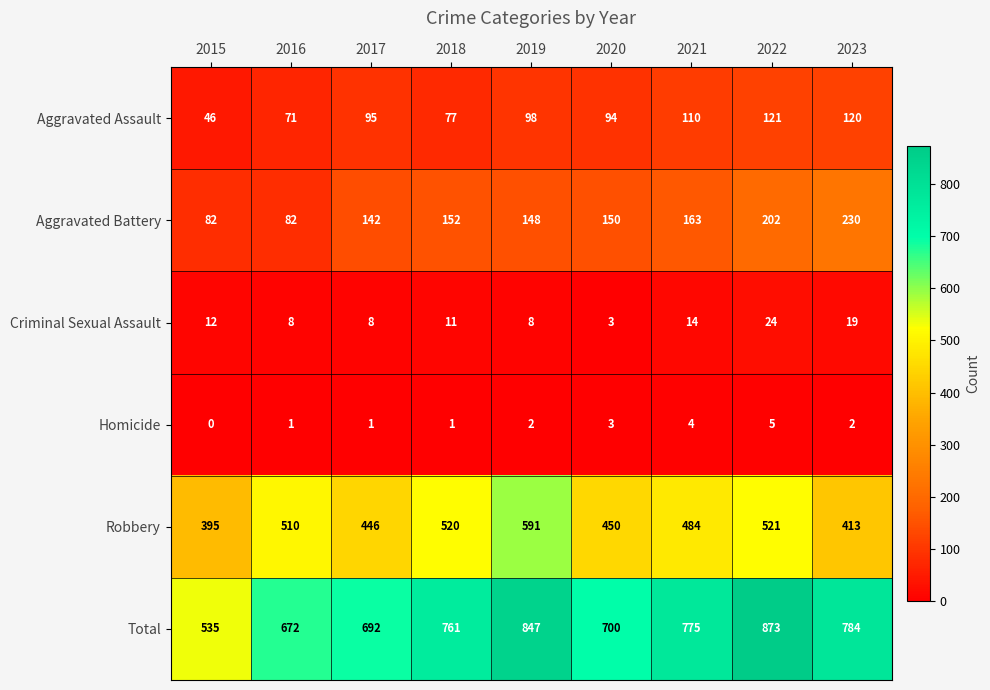

What is the sum of all Robbery values?

4330